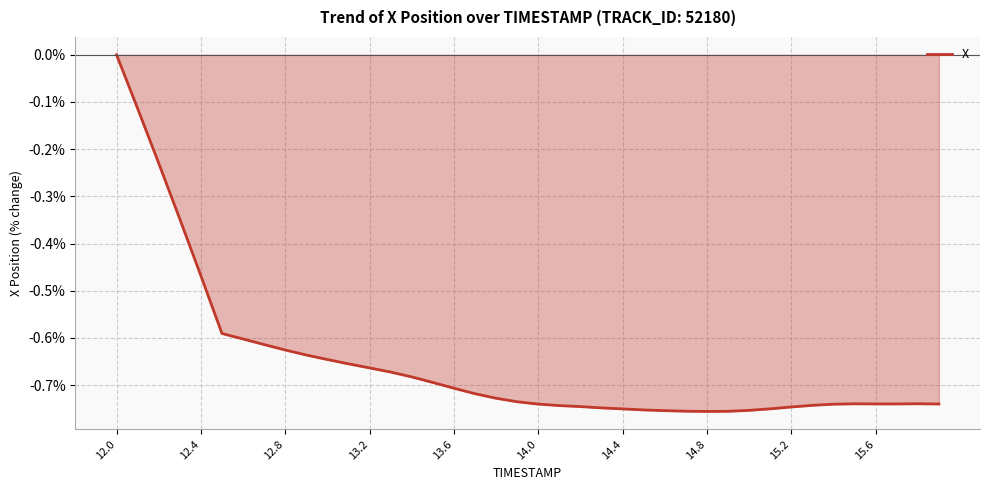

What is the difference between the maximum and minimum values?

0.8